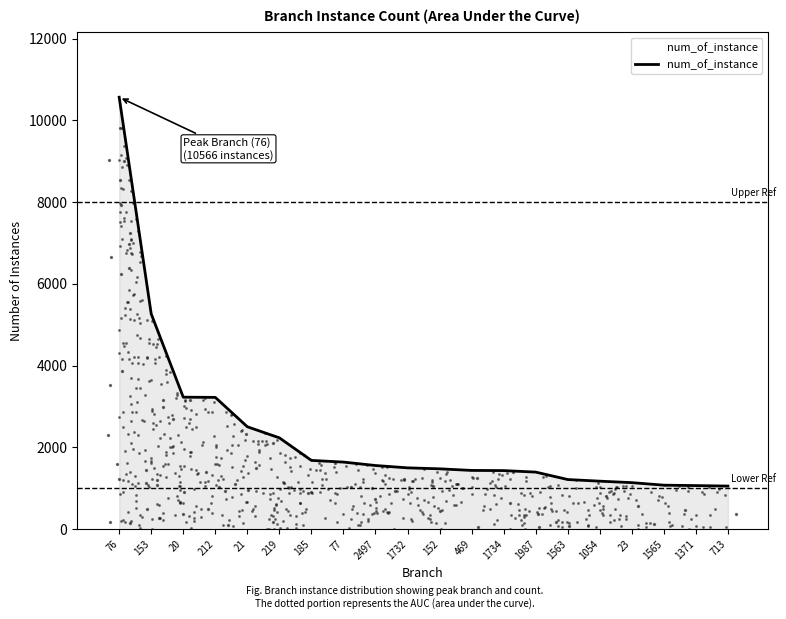

Between 1734 and 21, which is larger?

21